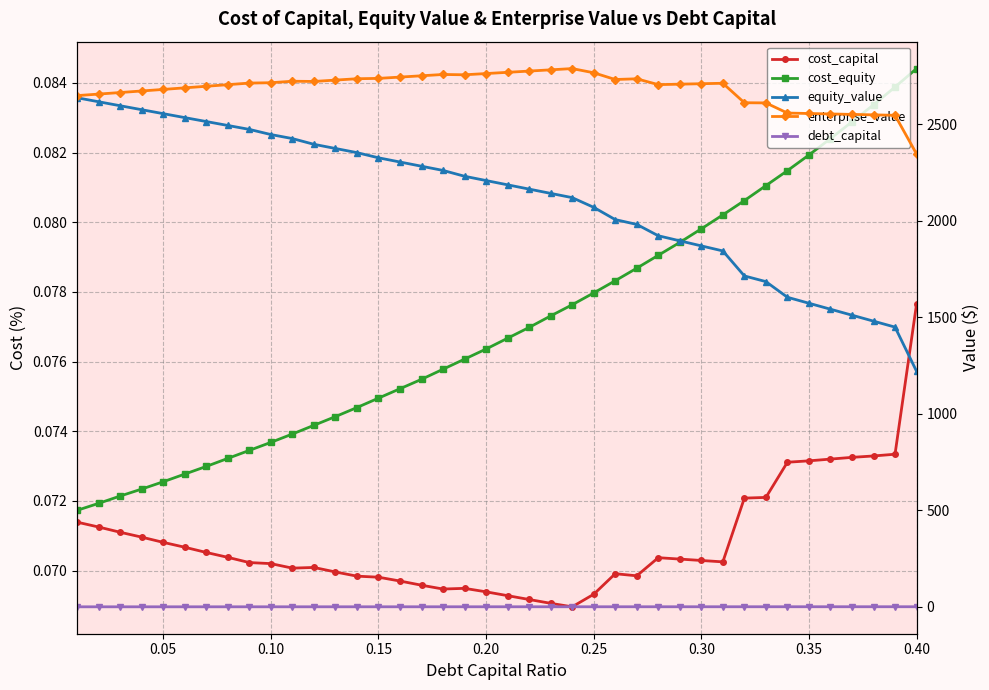

True or false: enterprise_value and cost_equity cross at least once.

False